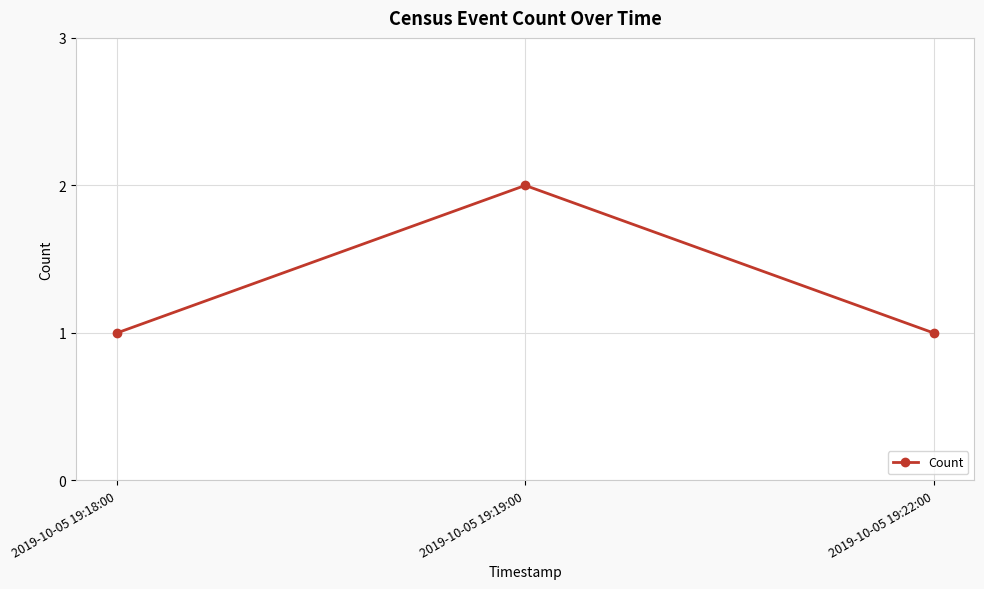

Between 2019-10-05 19:22:00 and 2019-10-05 19:19:00, which is larger?

2019-10-05 19:19:00